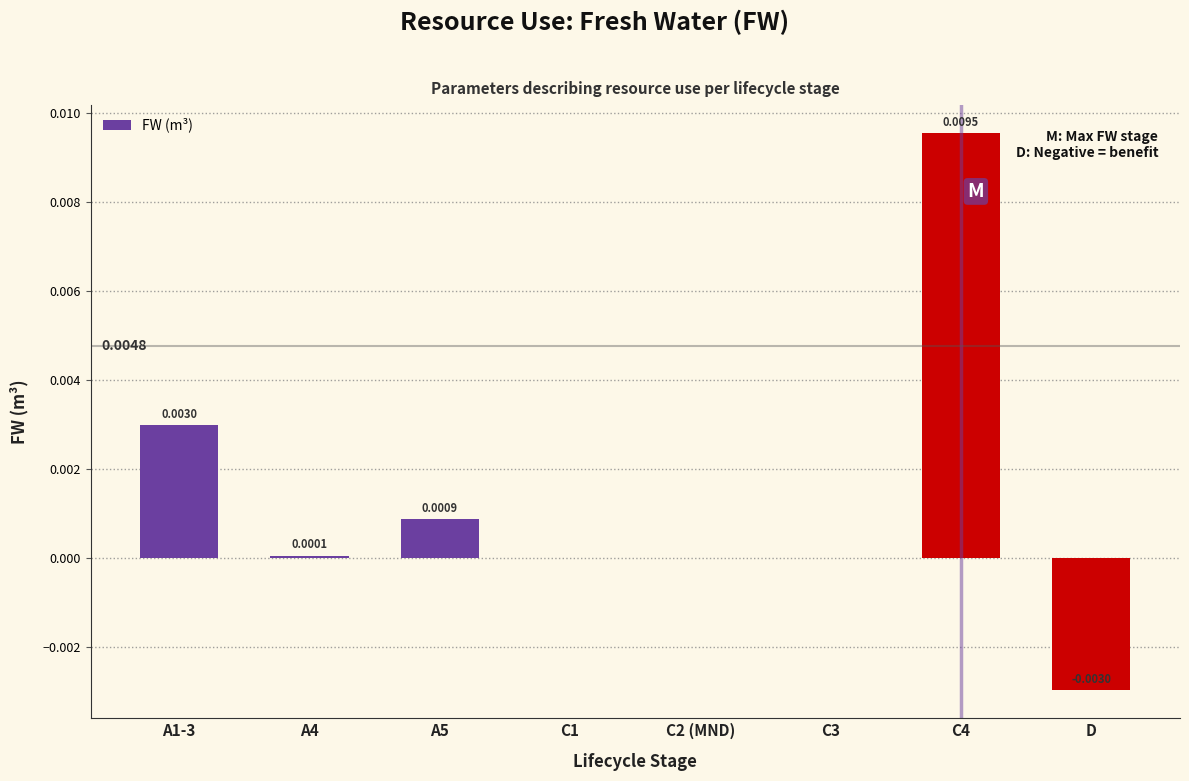

Which has a higher value, C4 or A5?

C4